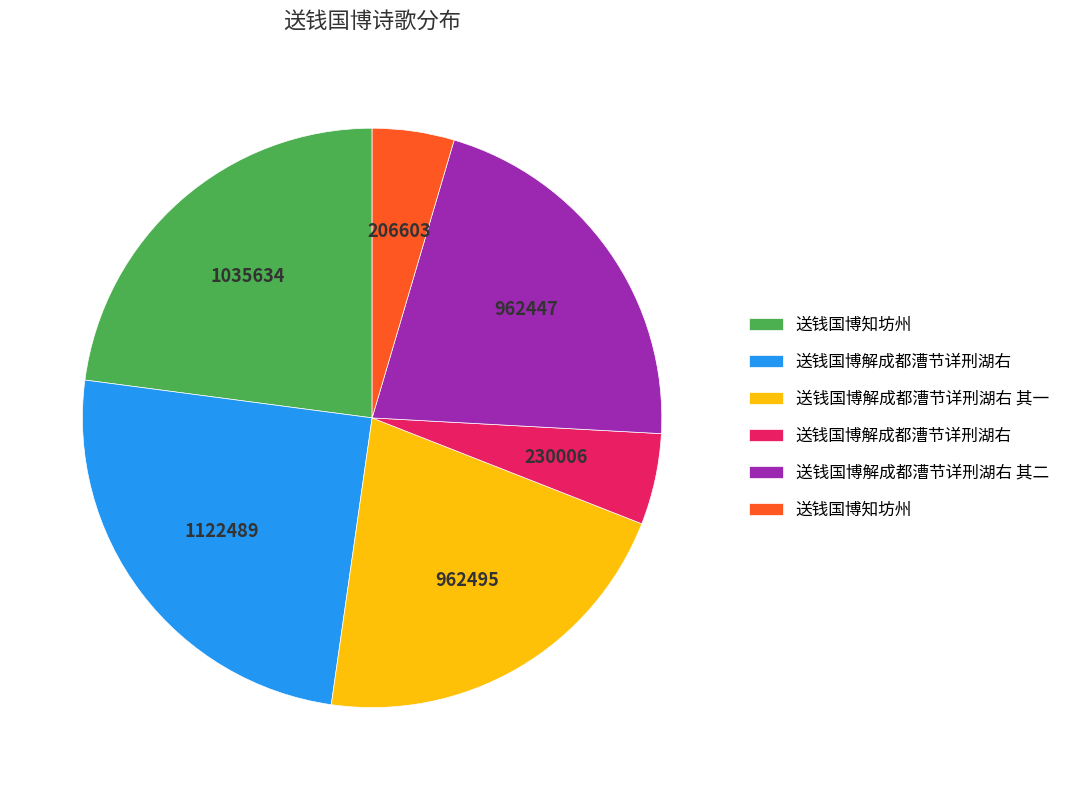

Is there a majority slice in this chart?

No